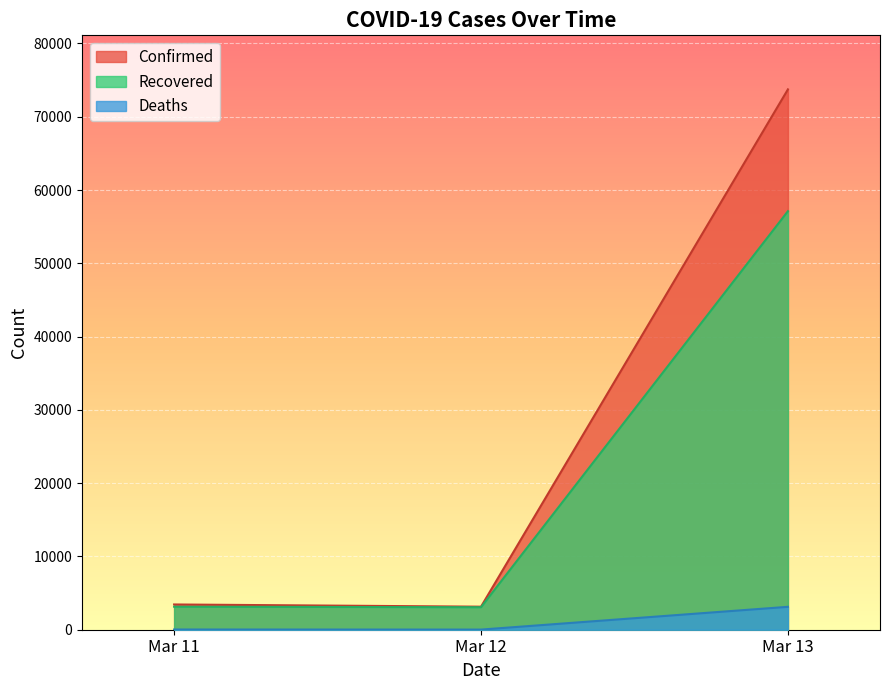

Rank the series by their average value, from highest to lowest.

Confirmed, Recovered, Deaths